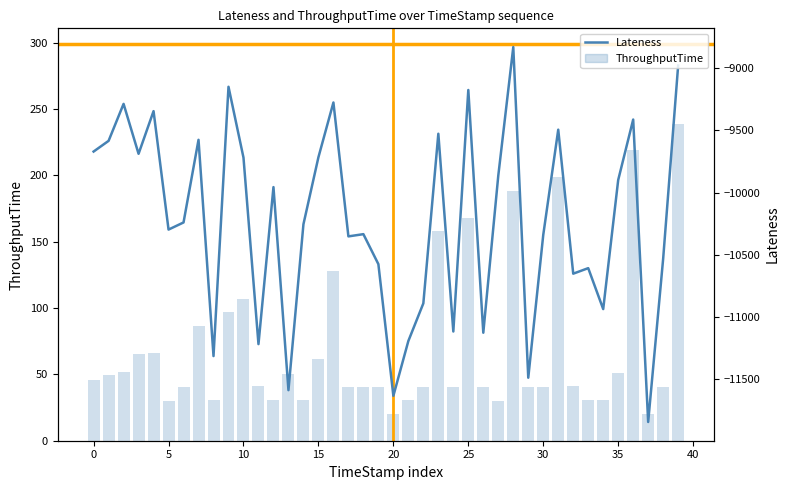

What is the lowest value of the ThroughputTime series?

20.1